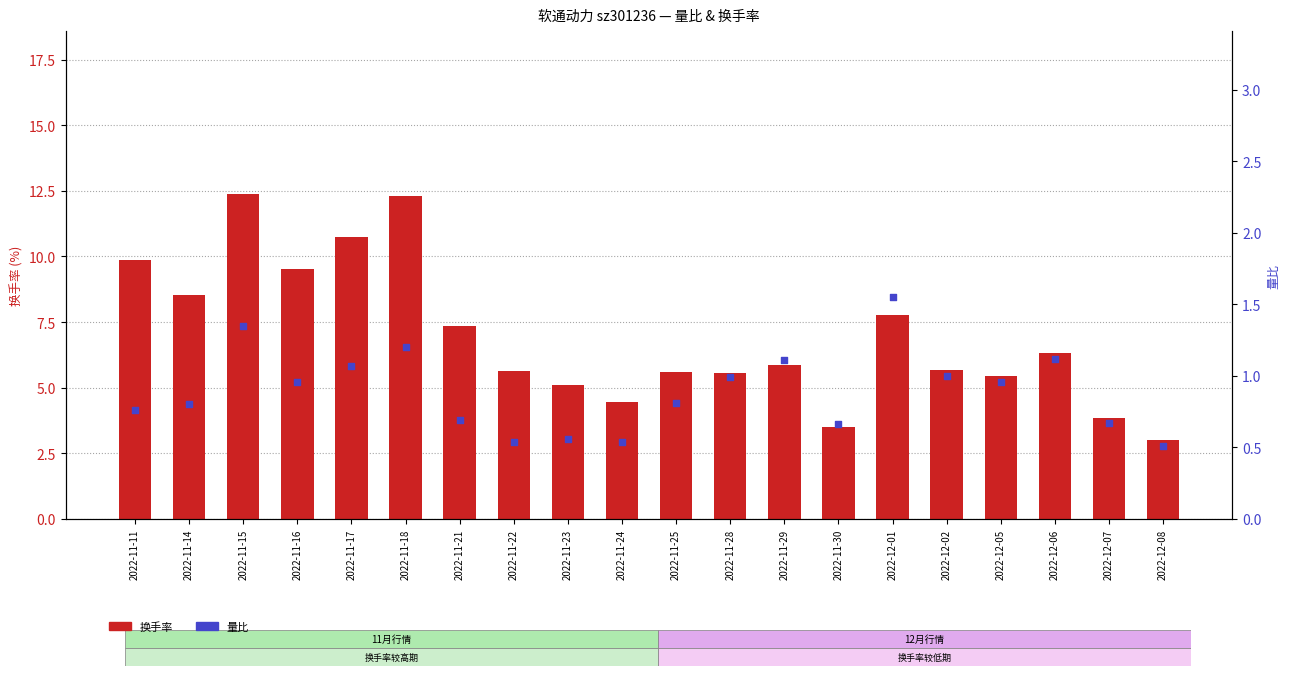

What are all the series names shown in the legend?

换手率, 量比